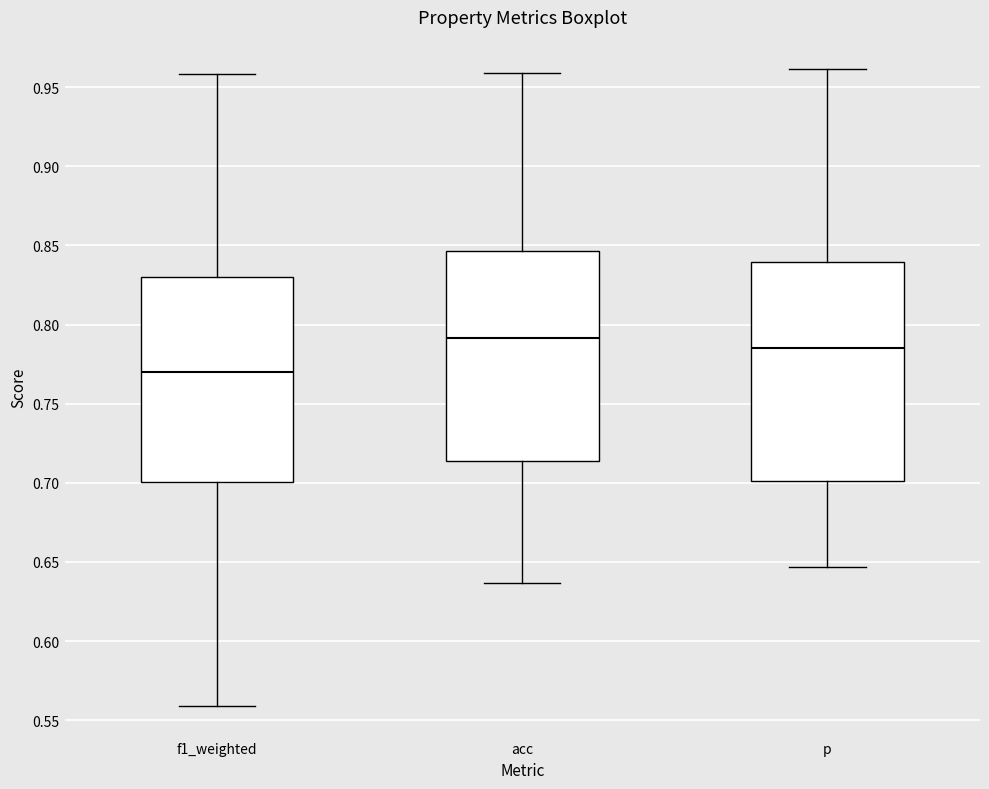

Which box is the tallest, from its lower edge to its upper edge?

p